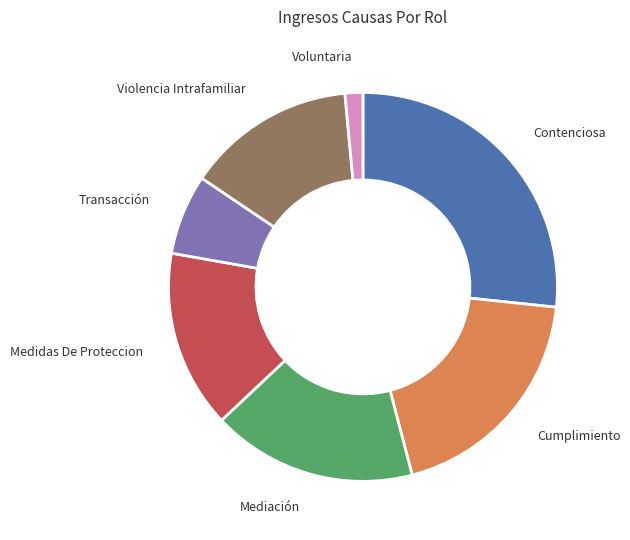

Rank the categories by value from lowest to highest.

Voluntaria, Transacción, Violencia Intrafamiliar, Medidas De Proteccion, Mediación, Cumplimiento, Contenciosa